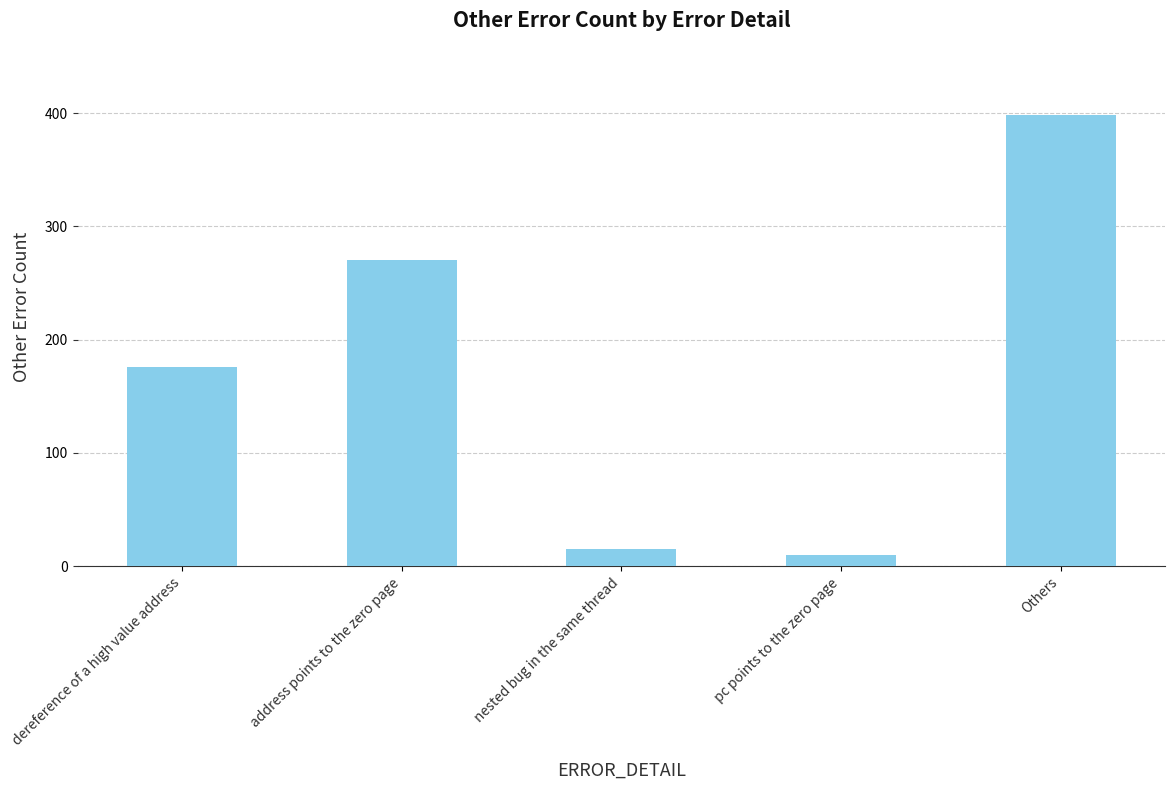

What is the approximate value at pc points to the zero page, to the nearest 5?

10